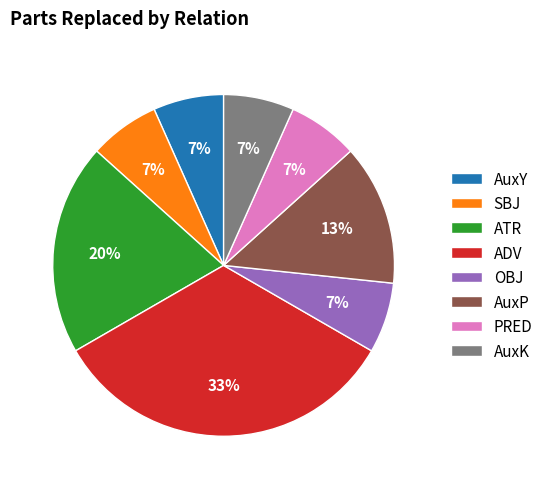

What percentage is the SBJ slice, to the nearest percent?

7%